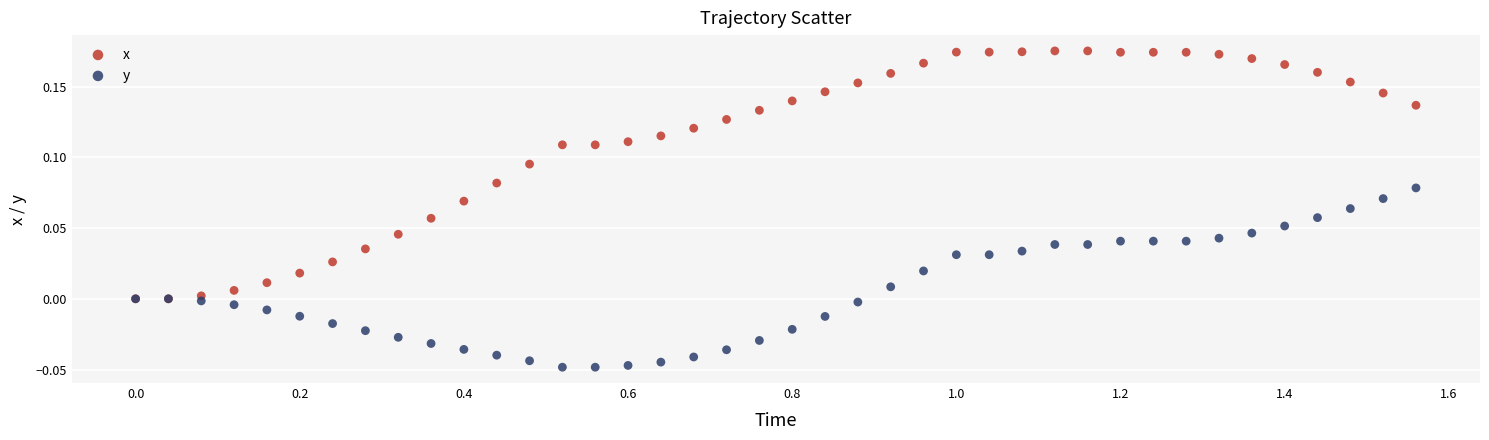

What are all the series names shown in the legend?

x, y